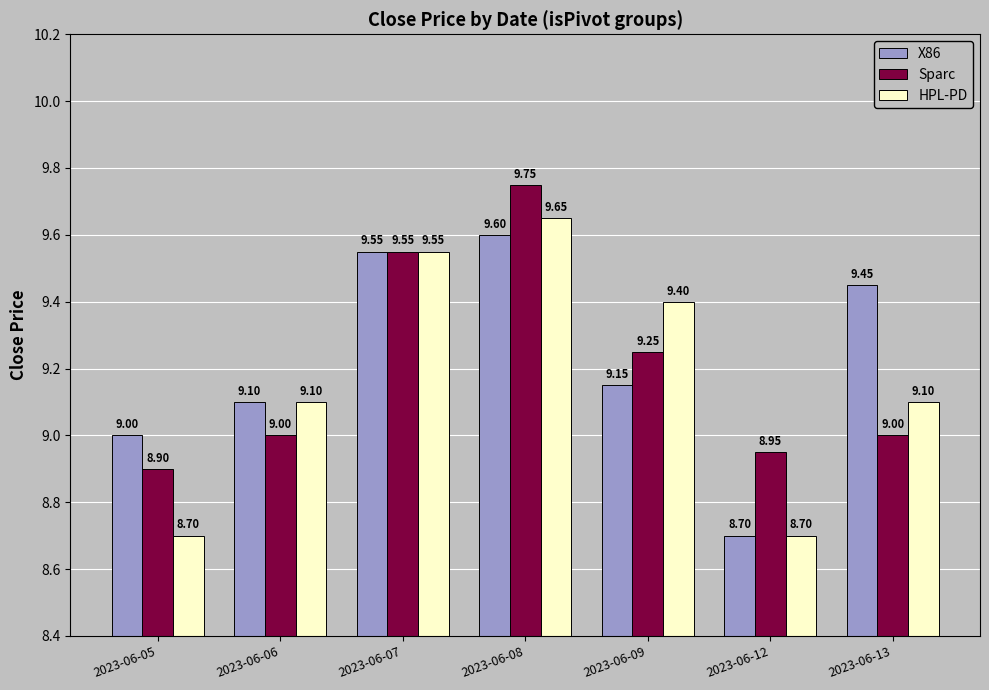

Rank the series by their maximum value, from lowest to highest.

X86, HPL-PD, Sparc